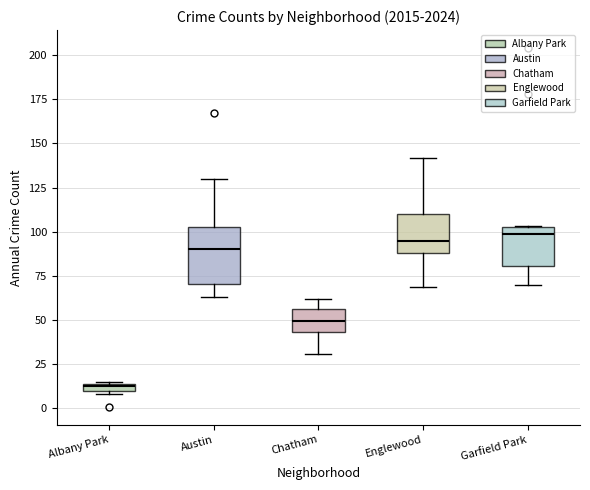

Which box has the lowest median line?

Albany Park